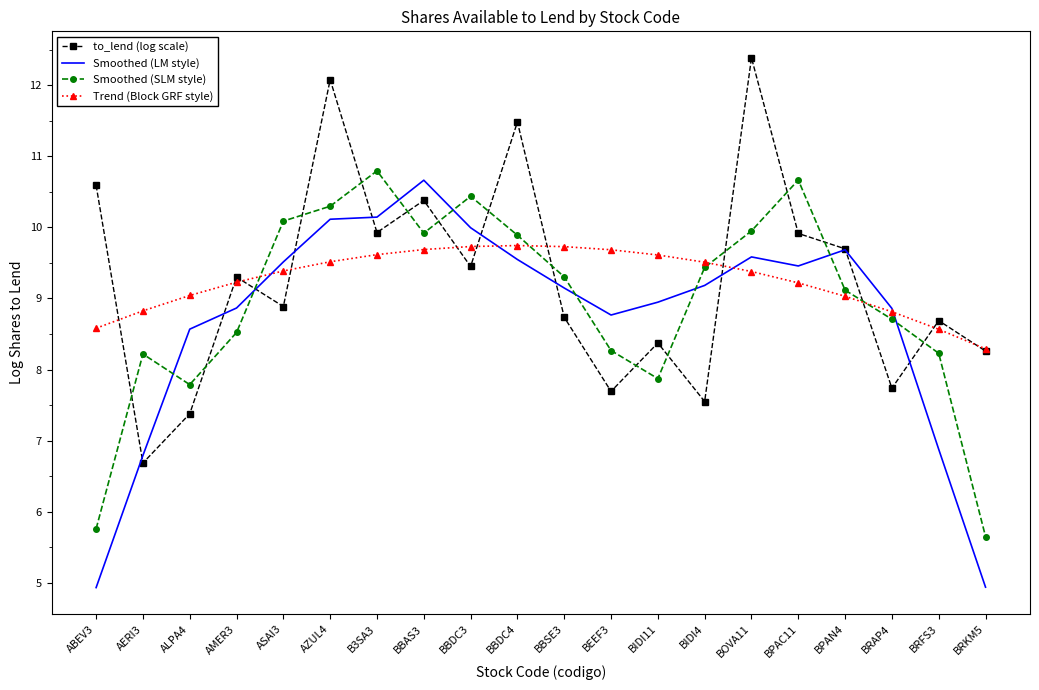

The value of to_lend (log scale) at BBDC4 is 11.5. True or false?

True